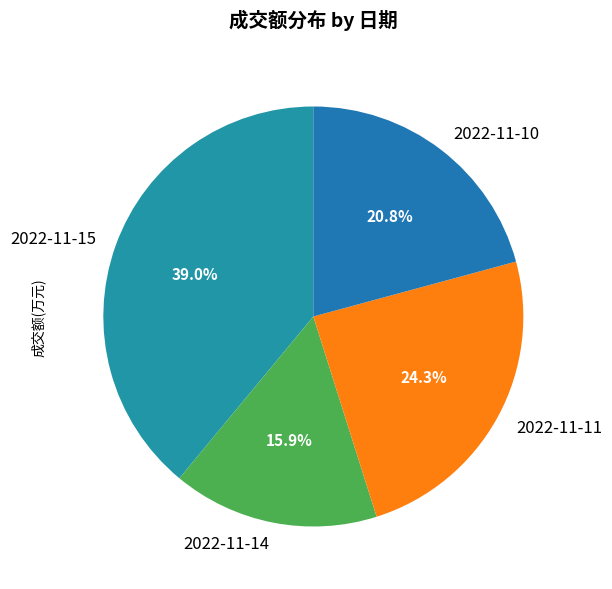

True or false: 2022-11-14 accounts for 16% of the total.

True